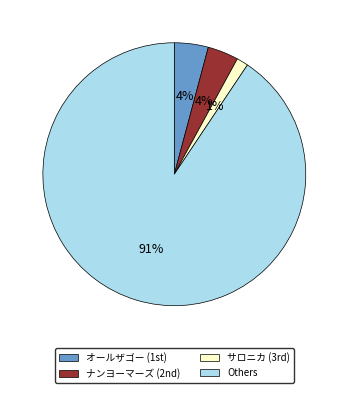

To the nearest percent, what is the average slice percentage?

25%